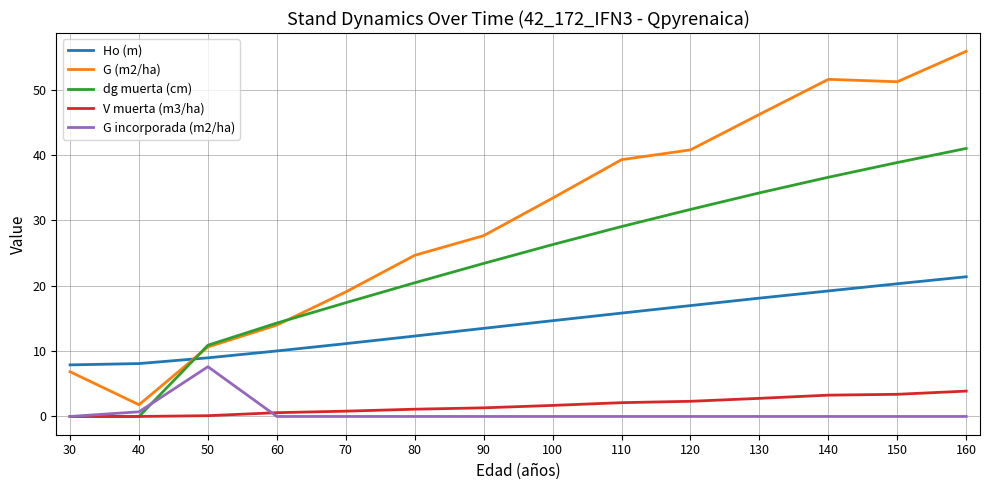

True or false: Ho (m) has a value of 4.3 at 160.

False